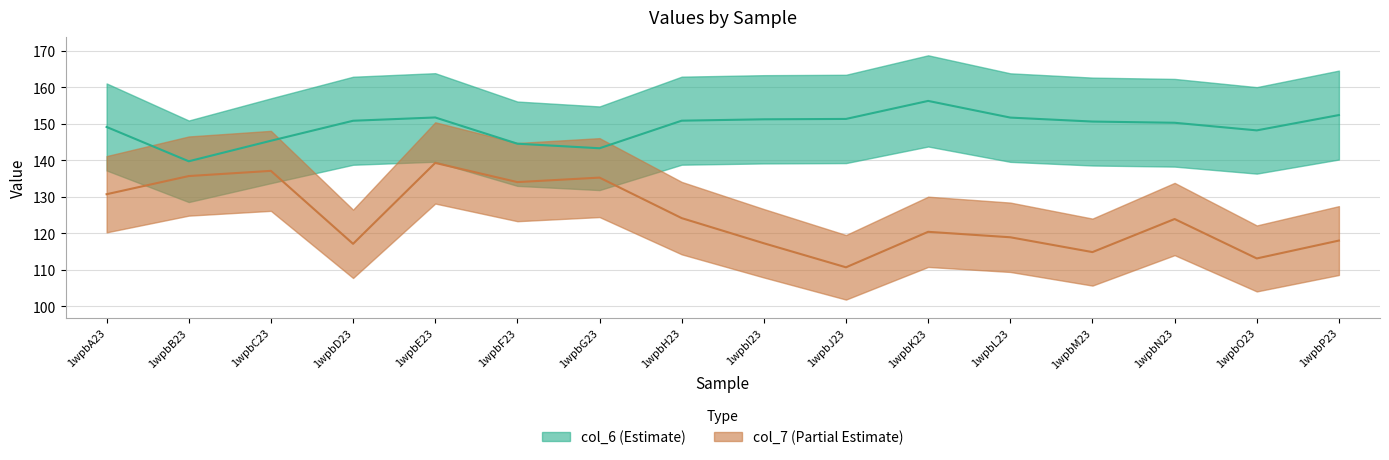

True or false: col_6 and col_7 cross at least once.

False